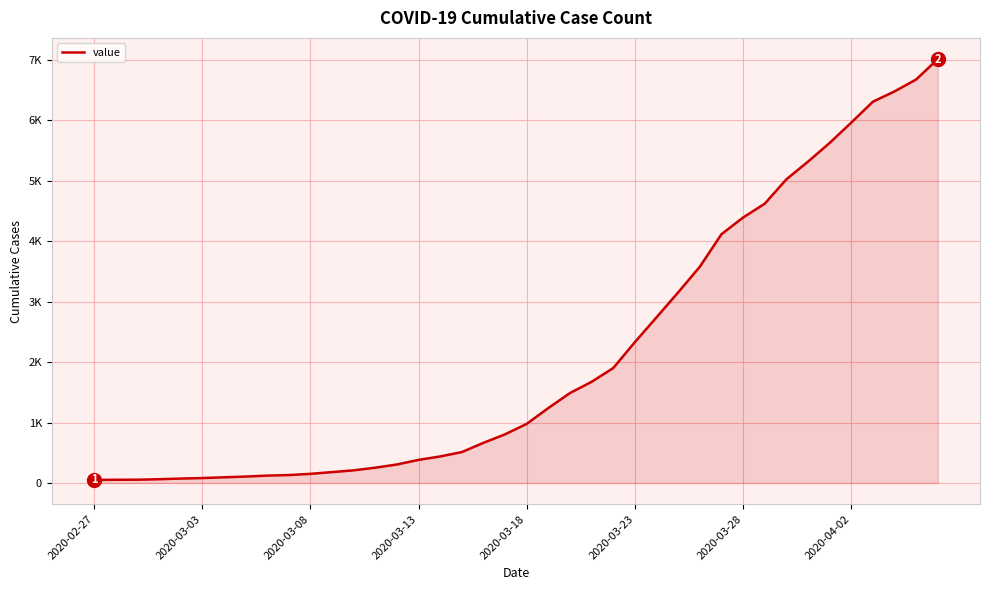

What is the difference between the second highest and second lowest values?

6624